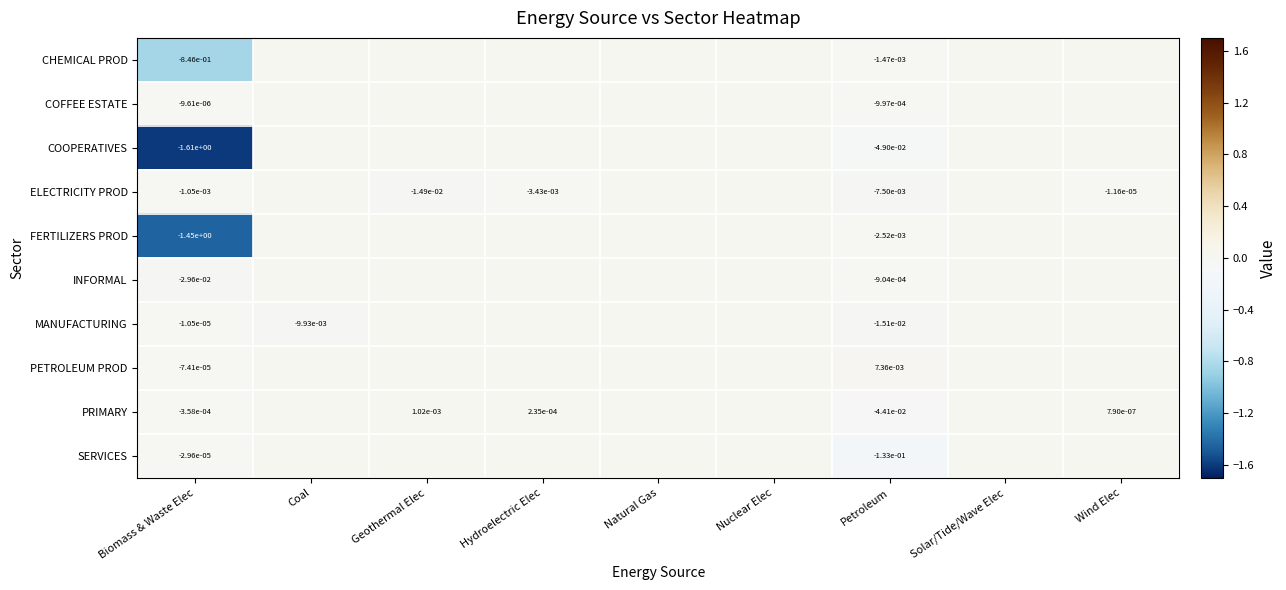

The value of MANUFACTURING at Coal is -0.0. True or false?

True